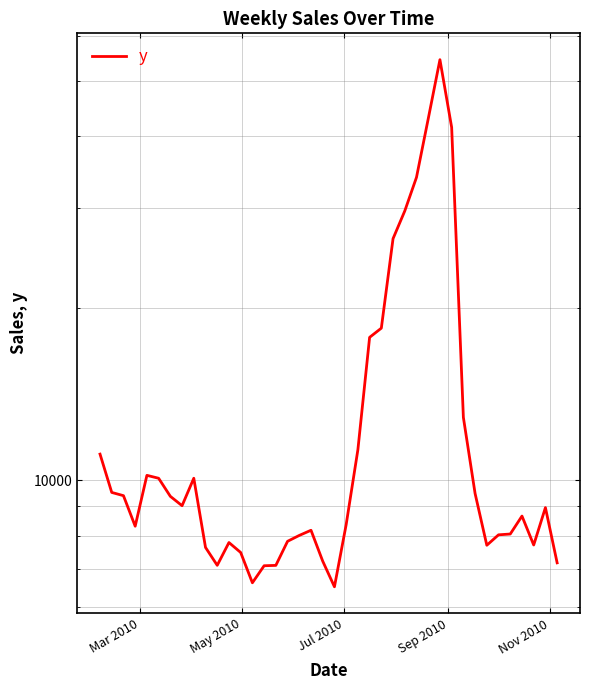

How many interior local valleys (lower than both neighbors) does the data have?

7